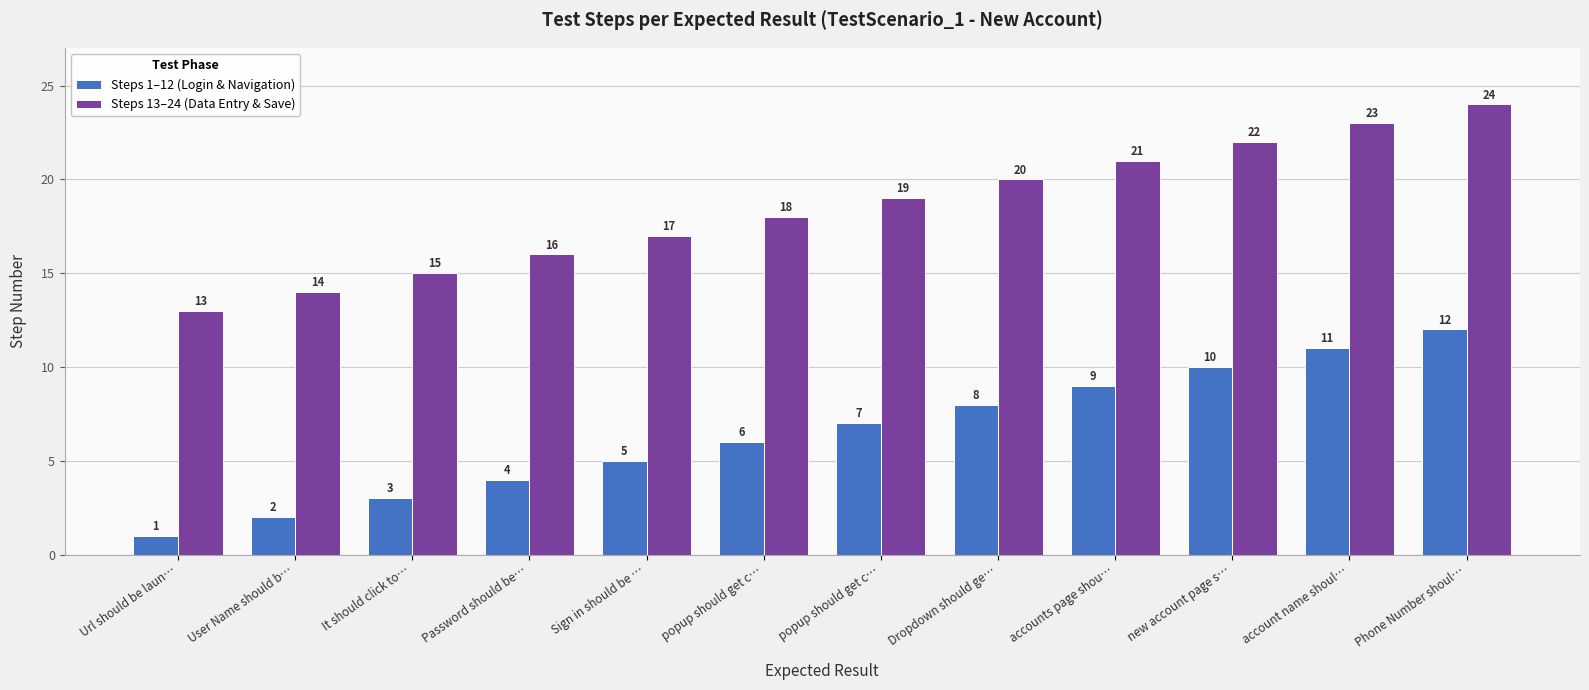

Is the value of Steps 1–12 (Login & Navigation) at new account page s… greater than the value of Steps 13–24 (Data Entry & Save) at popup should get c…?

No